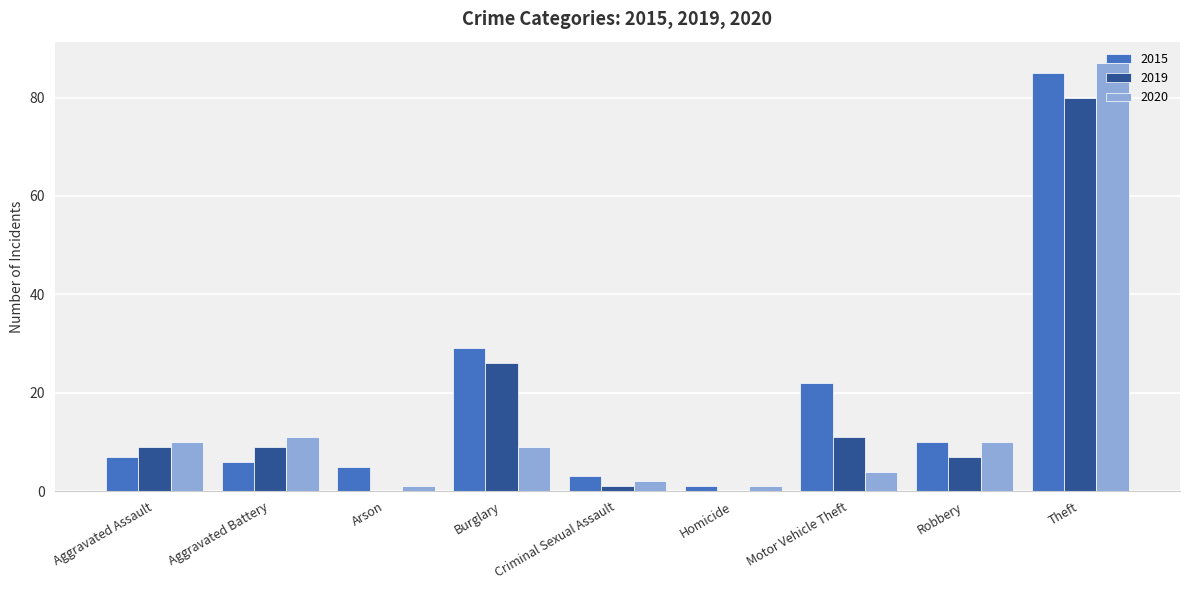

What is the highest value of the 2015 series?

85